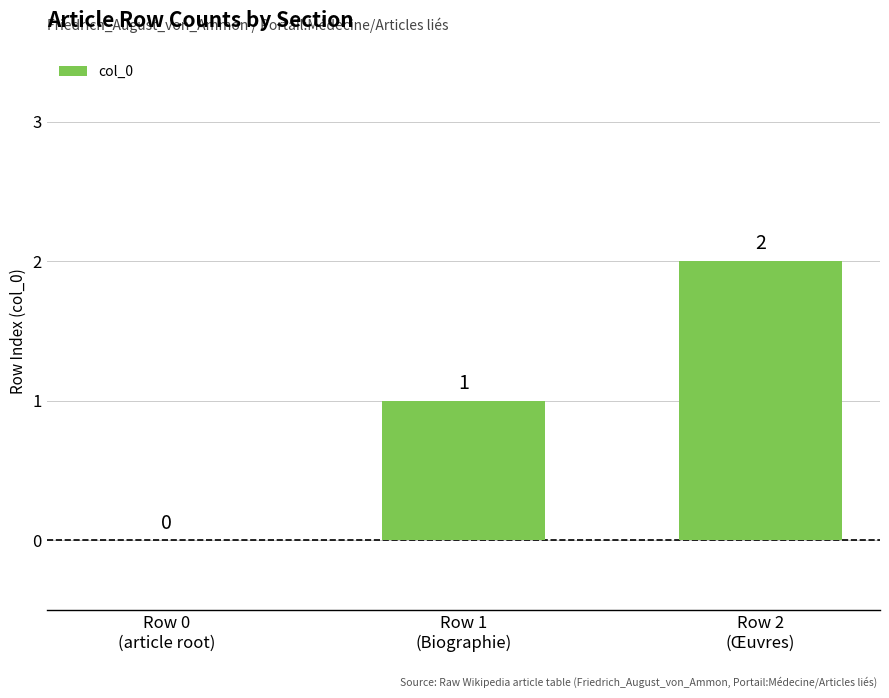

Reading left to right, list all the values displayed in this chart.

Row 0
(article root)=0	Row 1
(Biographie)=1	Row 2
(Œuvres)=2